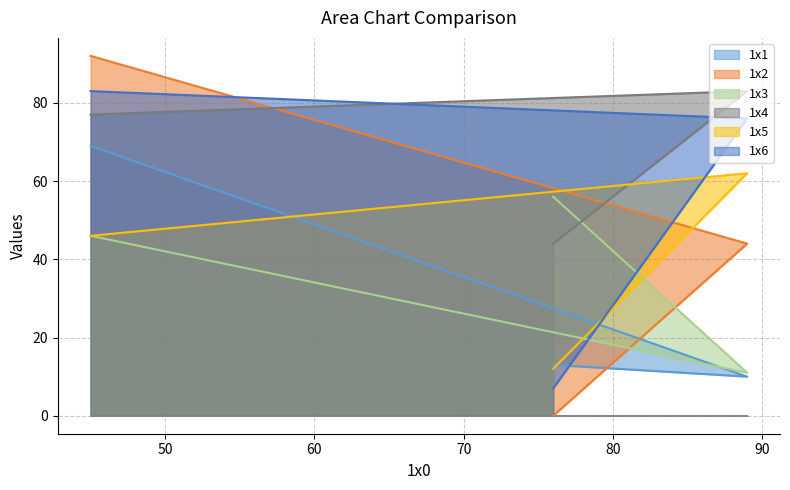

Rank the series by their maximum value, from lowest to highest.

1x3, 1x5, 1x1, 1x4, 1x6, 1x2